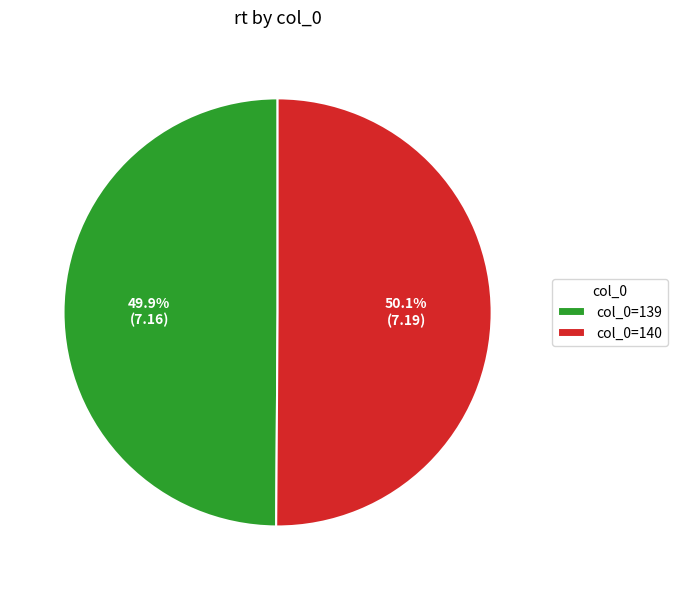

How many segments does this pie chart have?

2